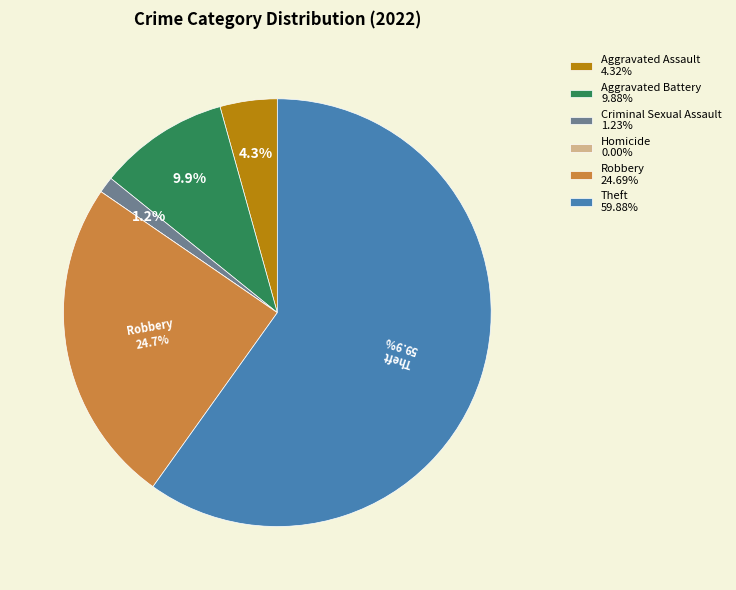

Is Robbery the majority of the pie?

No